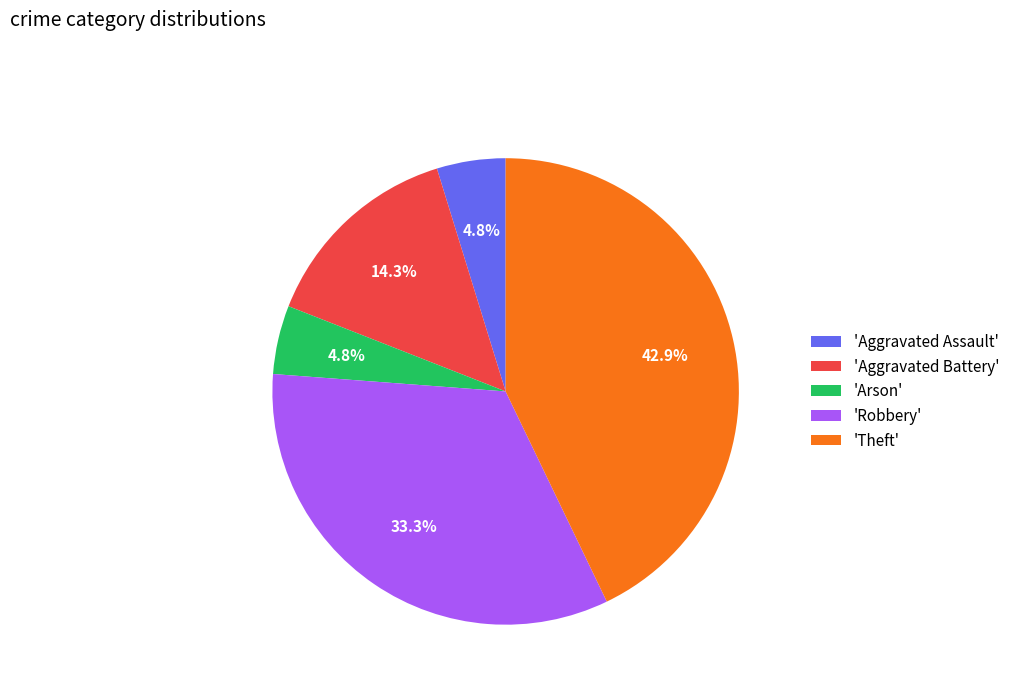

Which has a higher value, 'Aggravated Battery' or 'Arson'?

'Aggravated Battery'